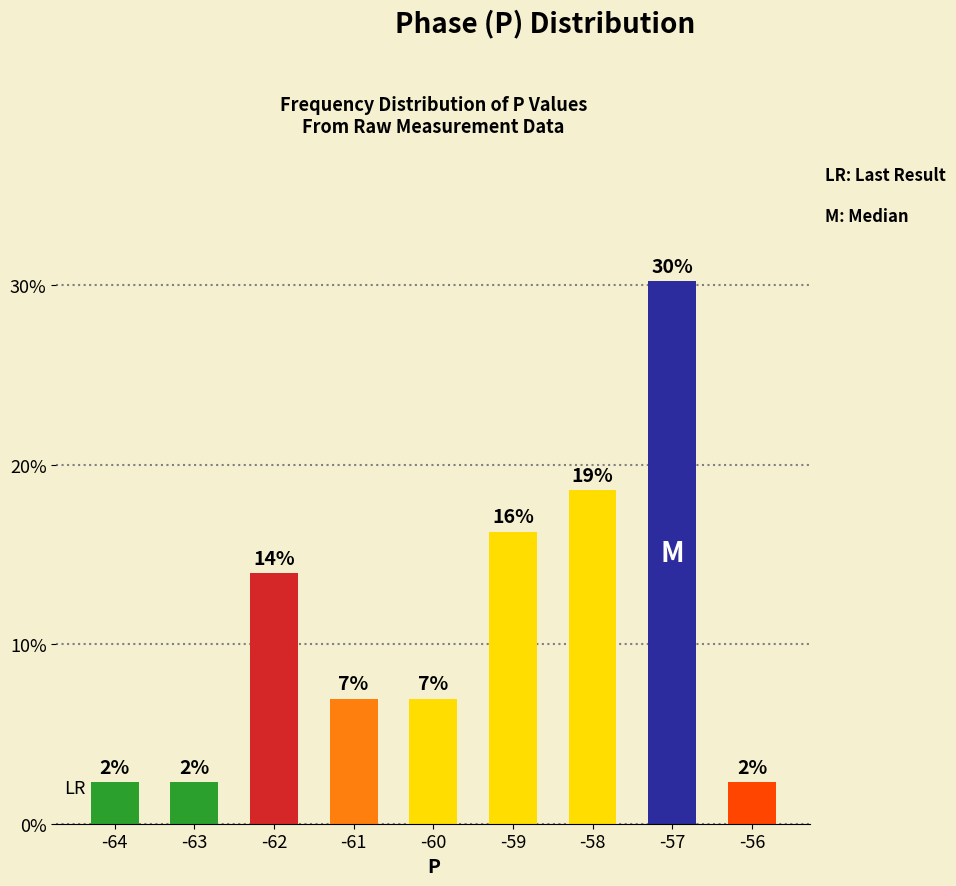

Are the bars horizontal?

No